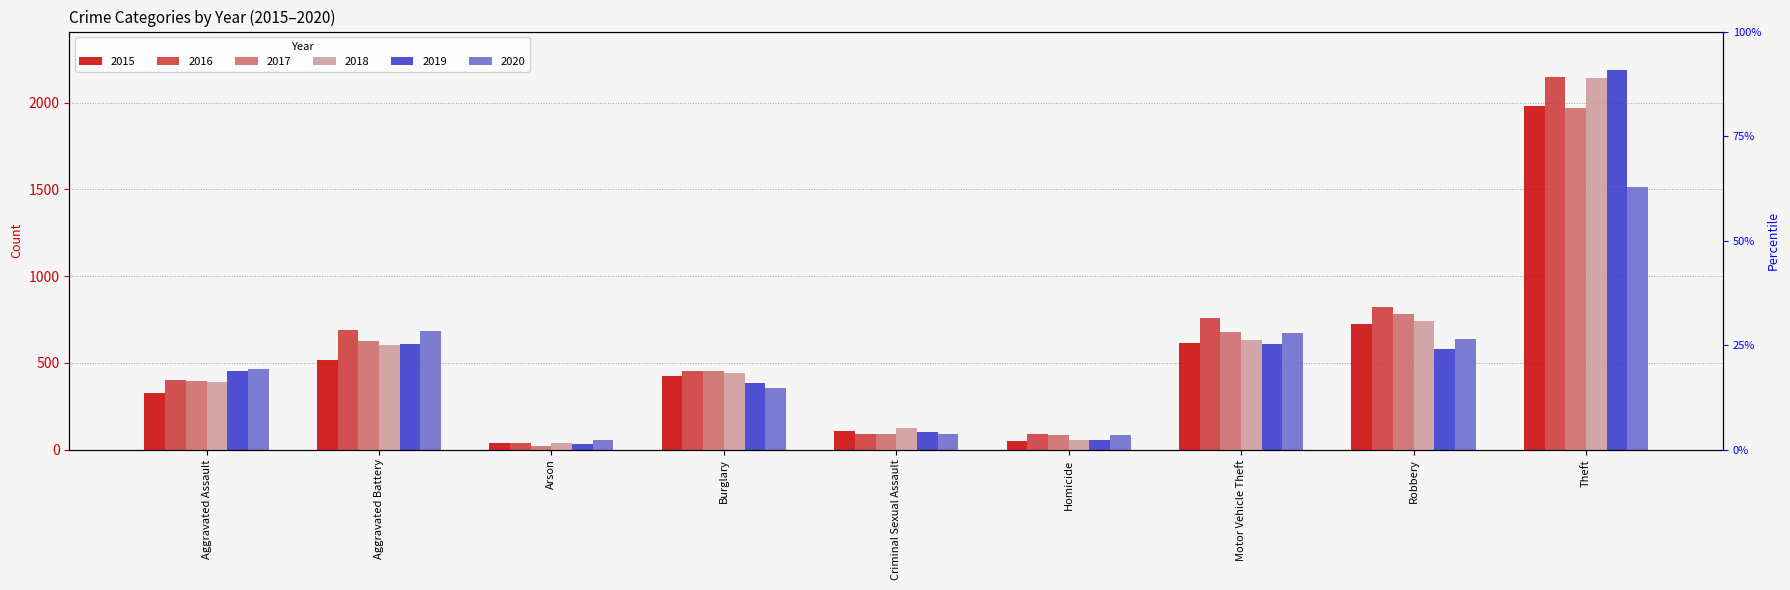

Is the value of 2020 at Robbery greater than the value of 2015 at Theft?

No